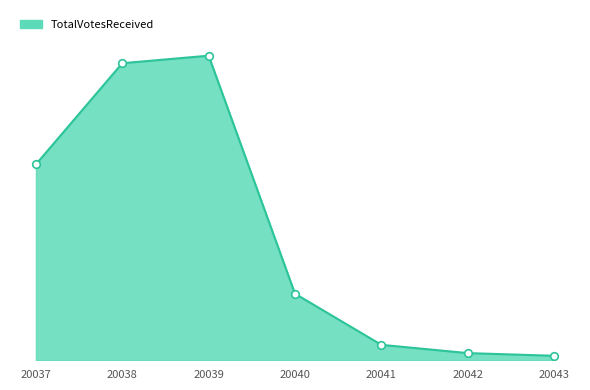

What is the change in value from 20039 to 20043?

-1673